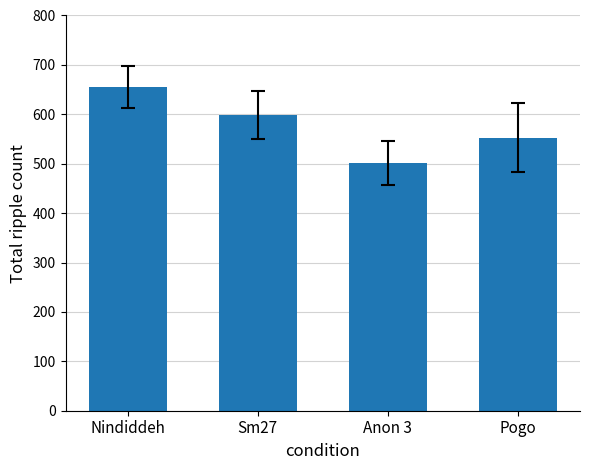

Is it true that the value at Sm27 is 1009?

False